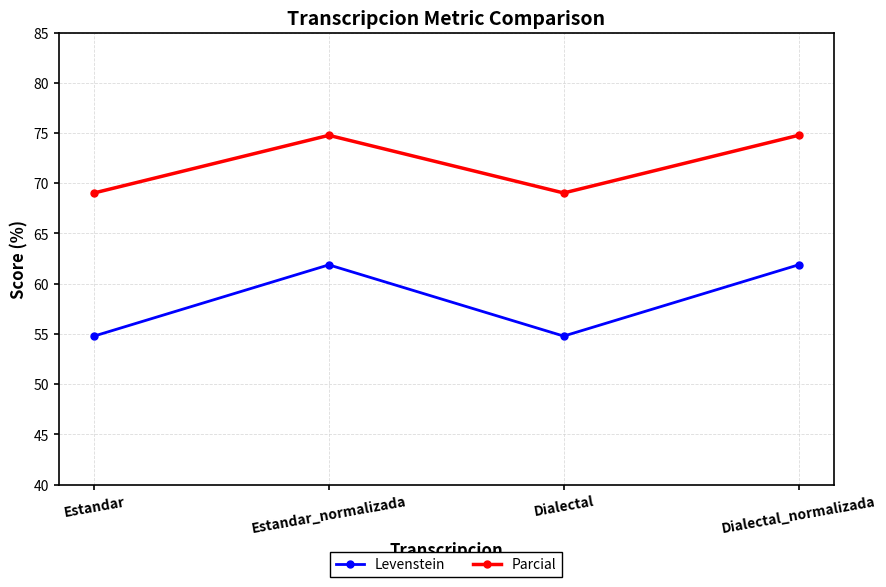

Which series changed the most between Estandar and Dialectal_normalizada?

Levenstein